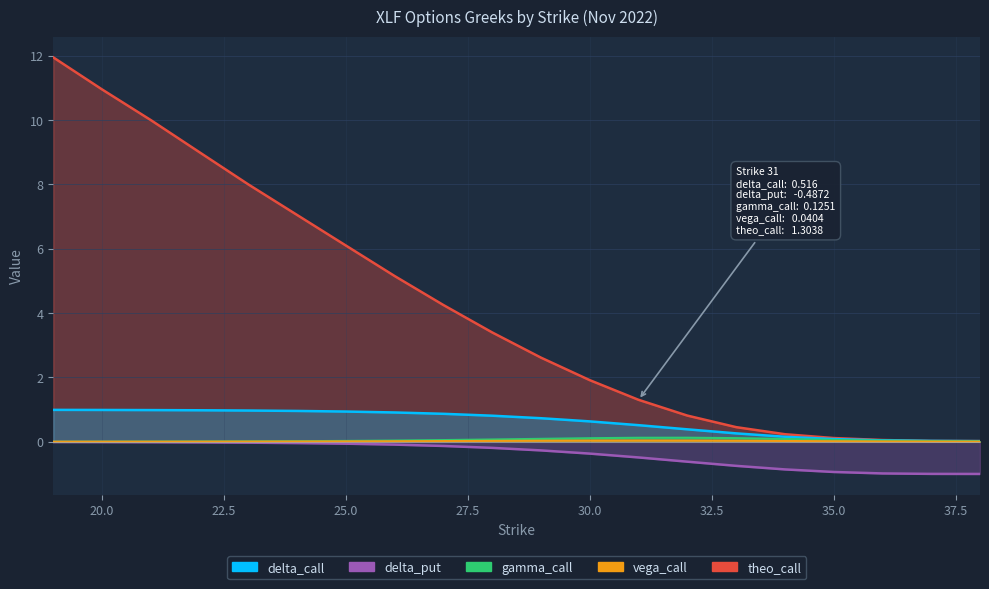

True or false: delta_put and vega_call intersect in this chart.

False